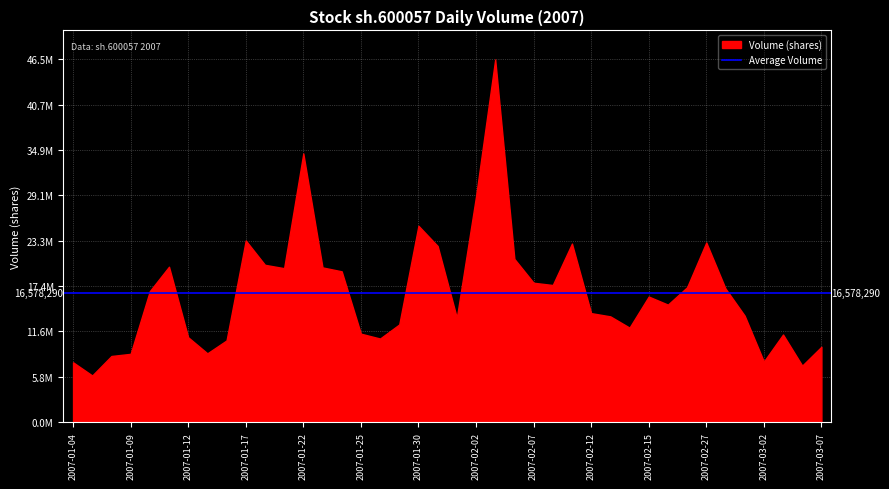

How many distinct data groups are displayed?

1